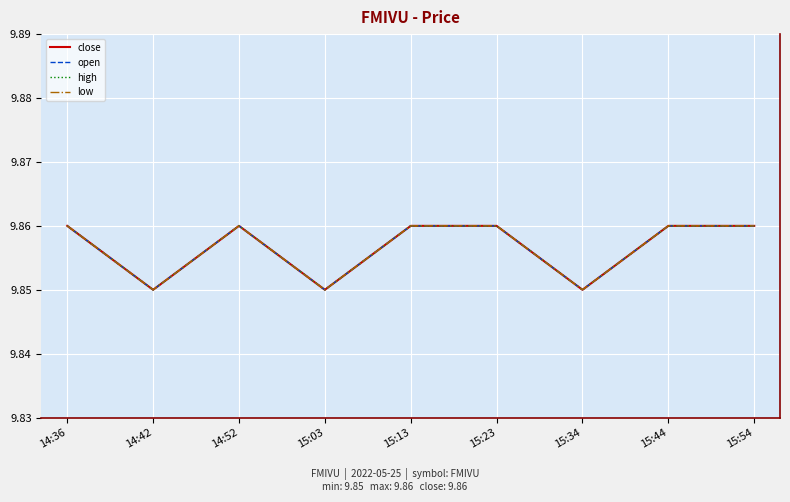

Count the high values in the range 9 to 10.

9